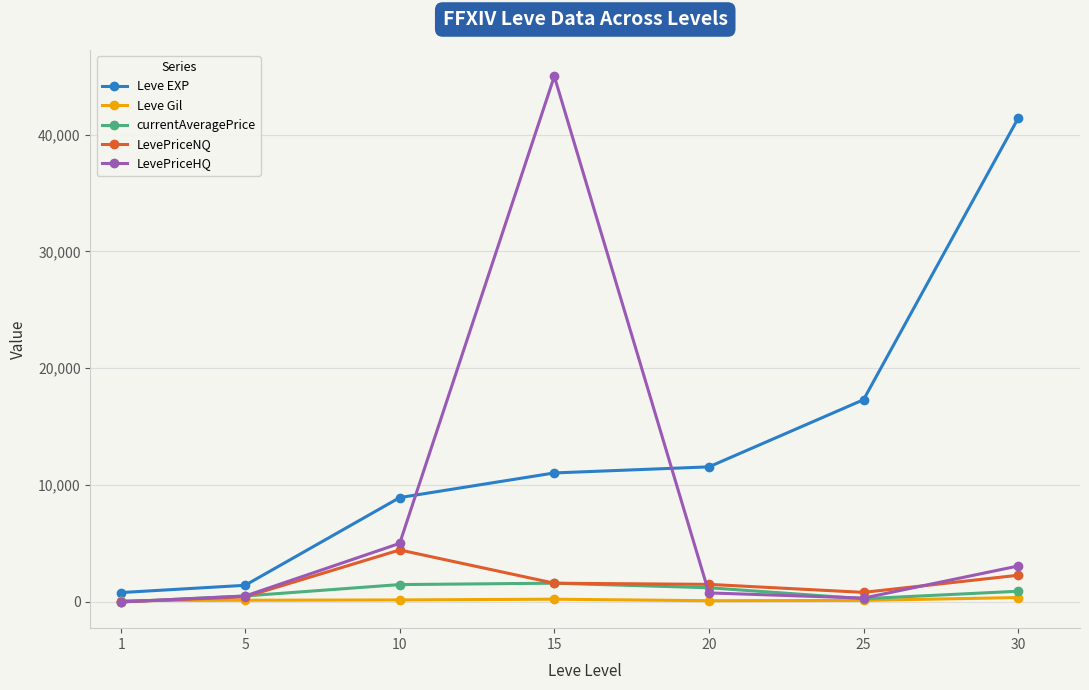

At which label is LevePriceNQ closest to 2223?

30